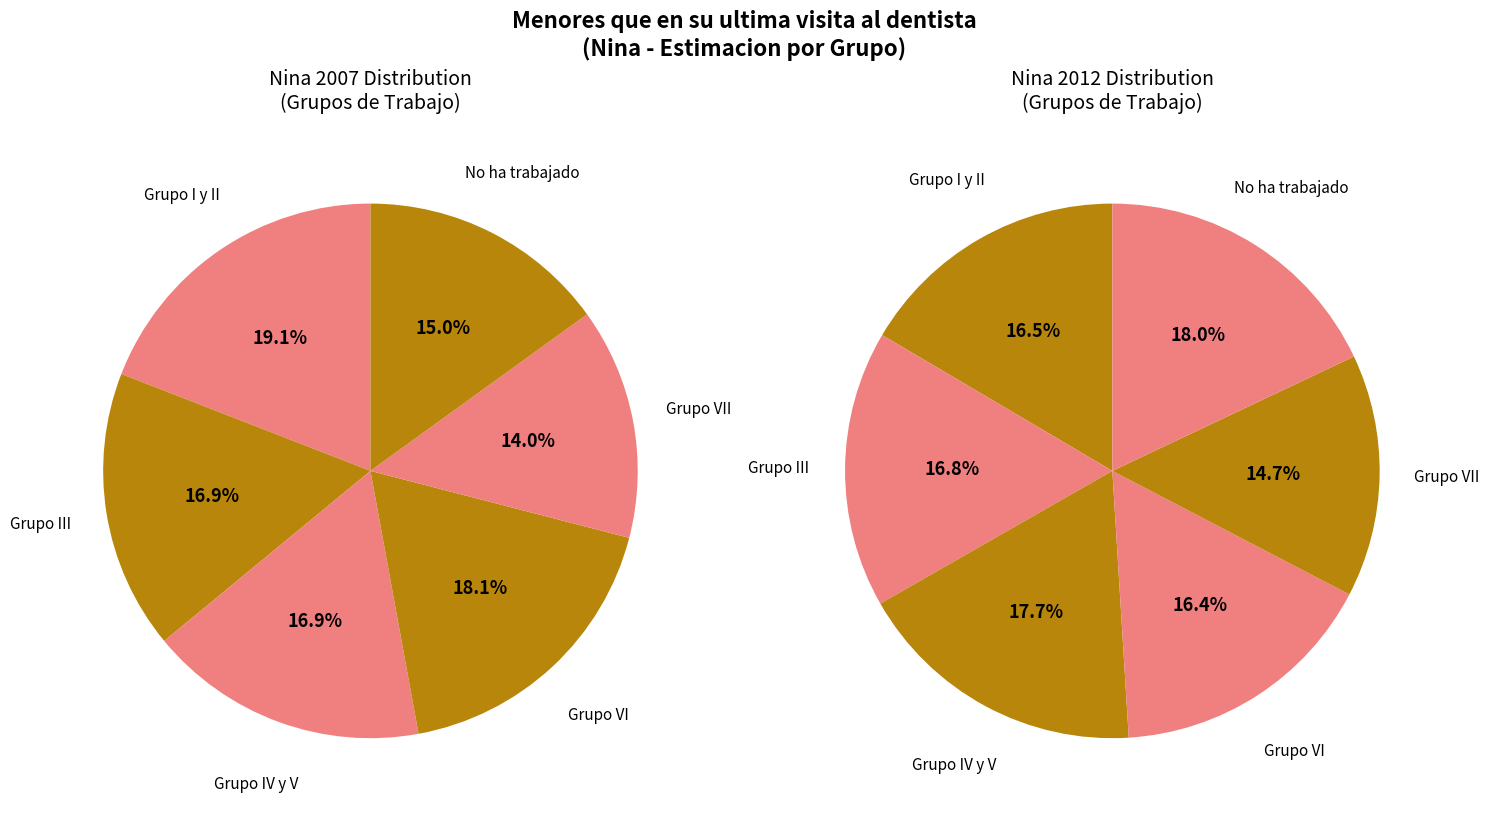

Which category has the biggest portion of the pie?

Grupo I y II